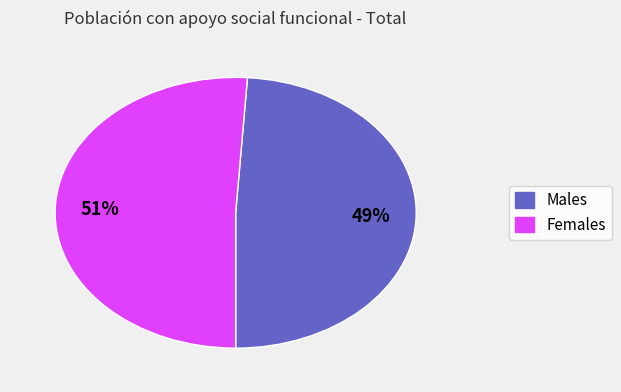

True or false: Females accounts for 51% of the total.

True